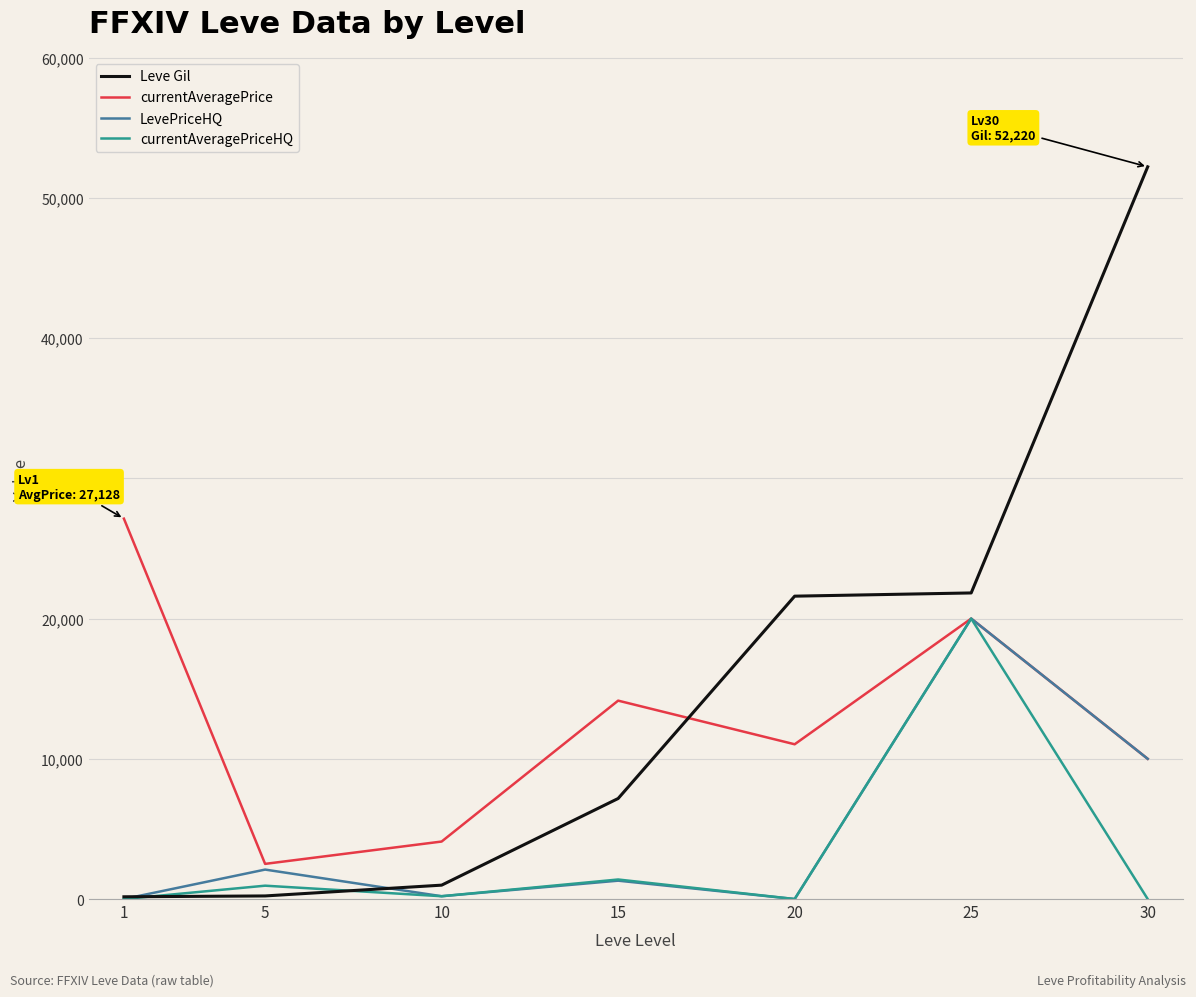

What is the maximum value for currentAveragePrice?

27128